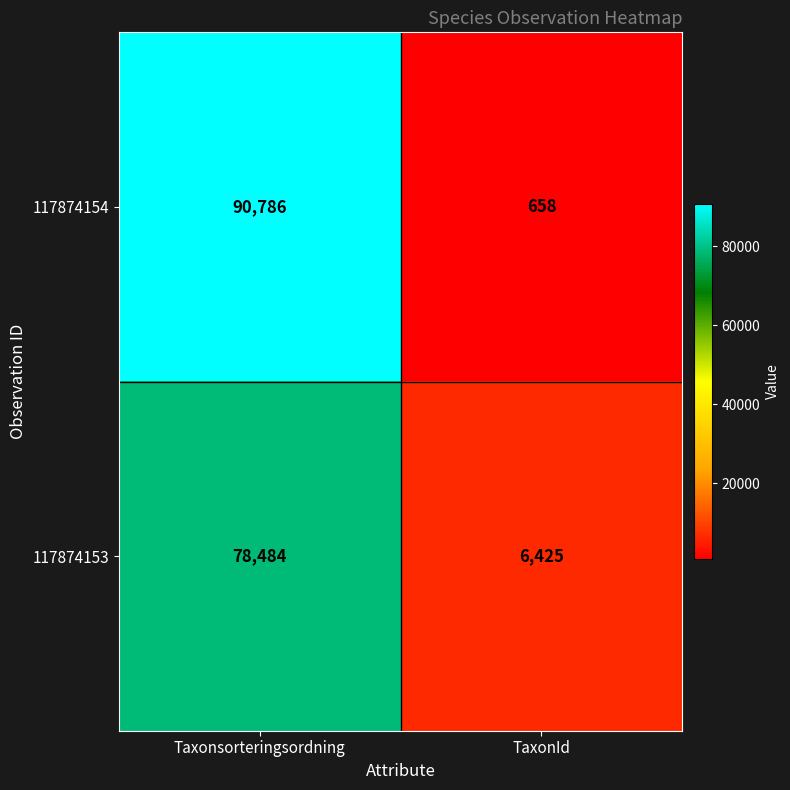

What is the difference between the maximum and minimum values in the 117874153 series?

72059